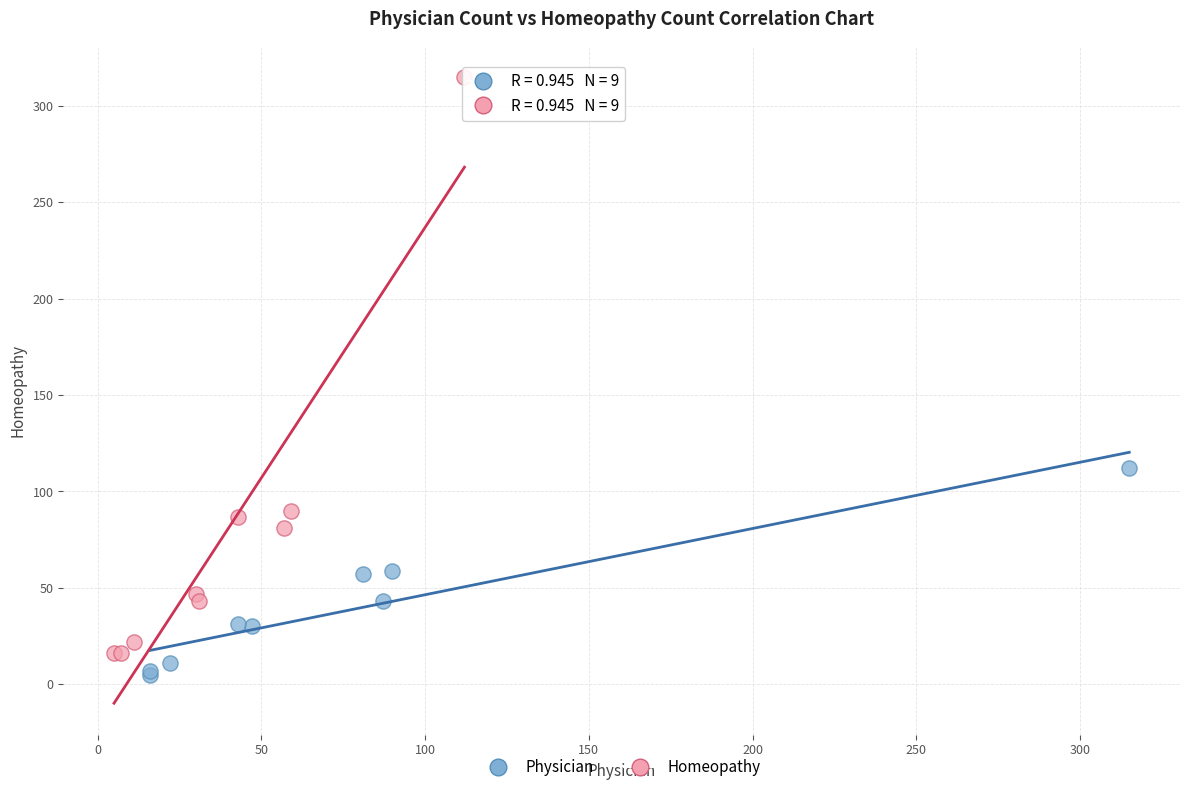

What are all the series names shown in the legend?

Physician, Homeopathy